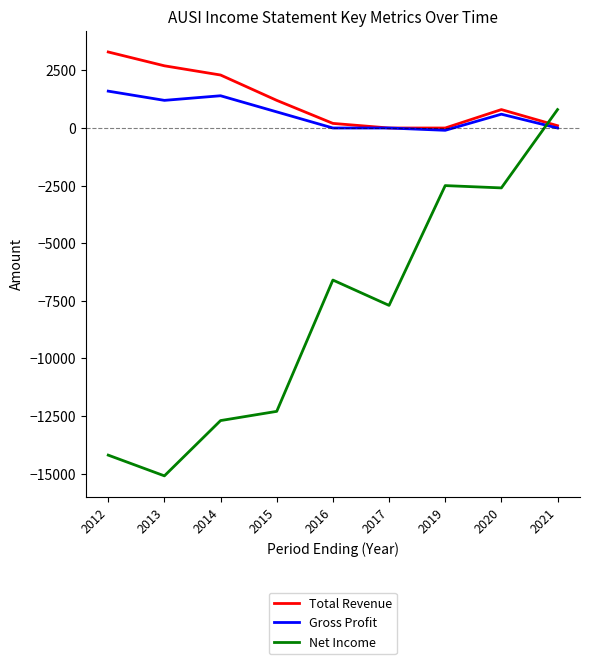

True or false: Net Income and Gross Profit cross at least once.

True